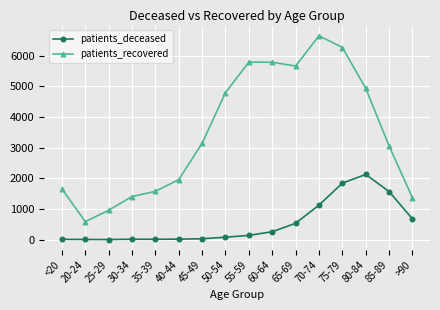

What is the difference between the second highest and second lowest values in the patients_recovered series?

5313